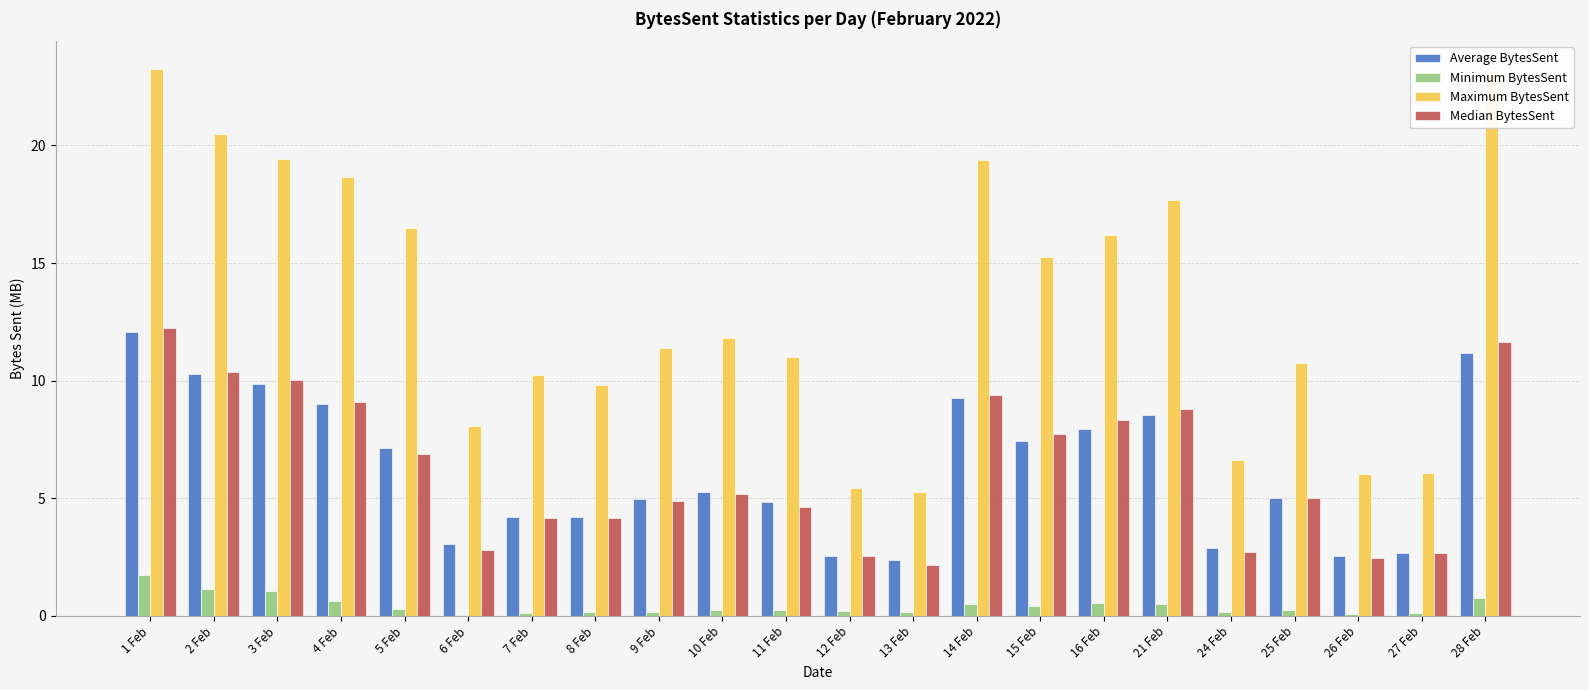

Between 4 Feb and 9 Feb, which series saw the biggest shift?

Maximum BytesSent